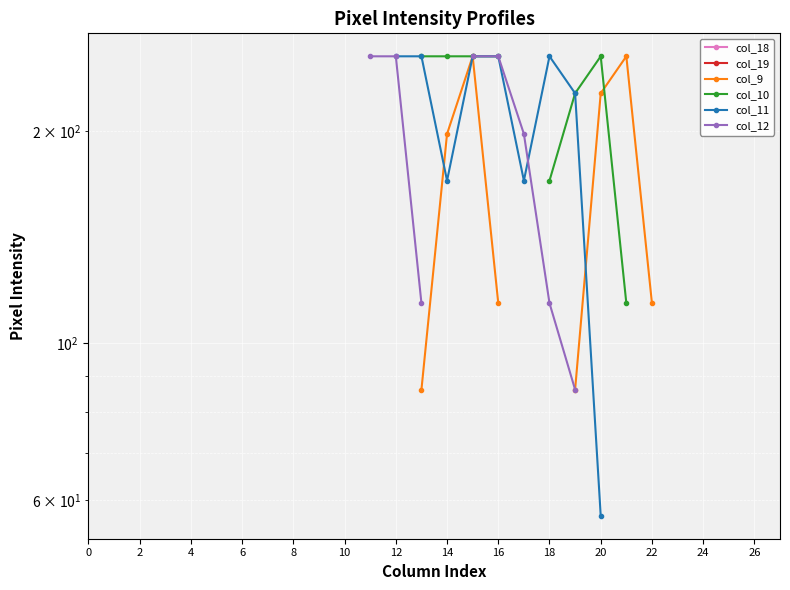

How many series are shown in this chart?

6